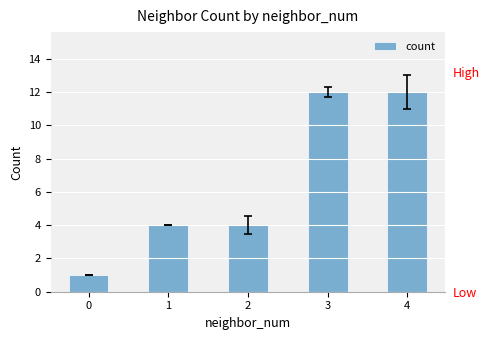

List the labels in order of value, largest first.

3, 4, 1, 2, 0